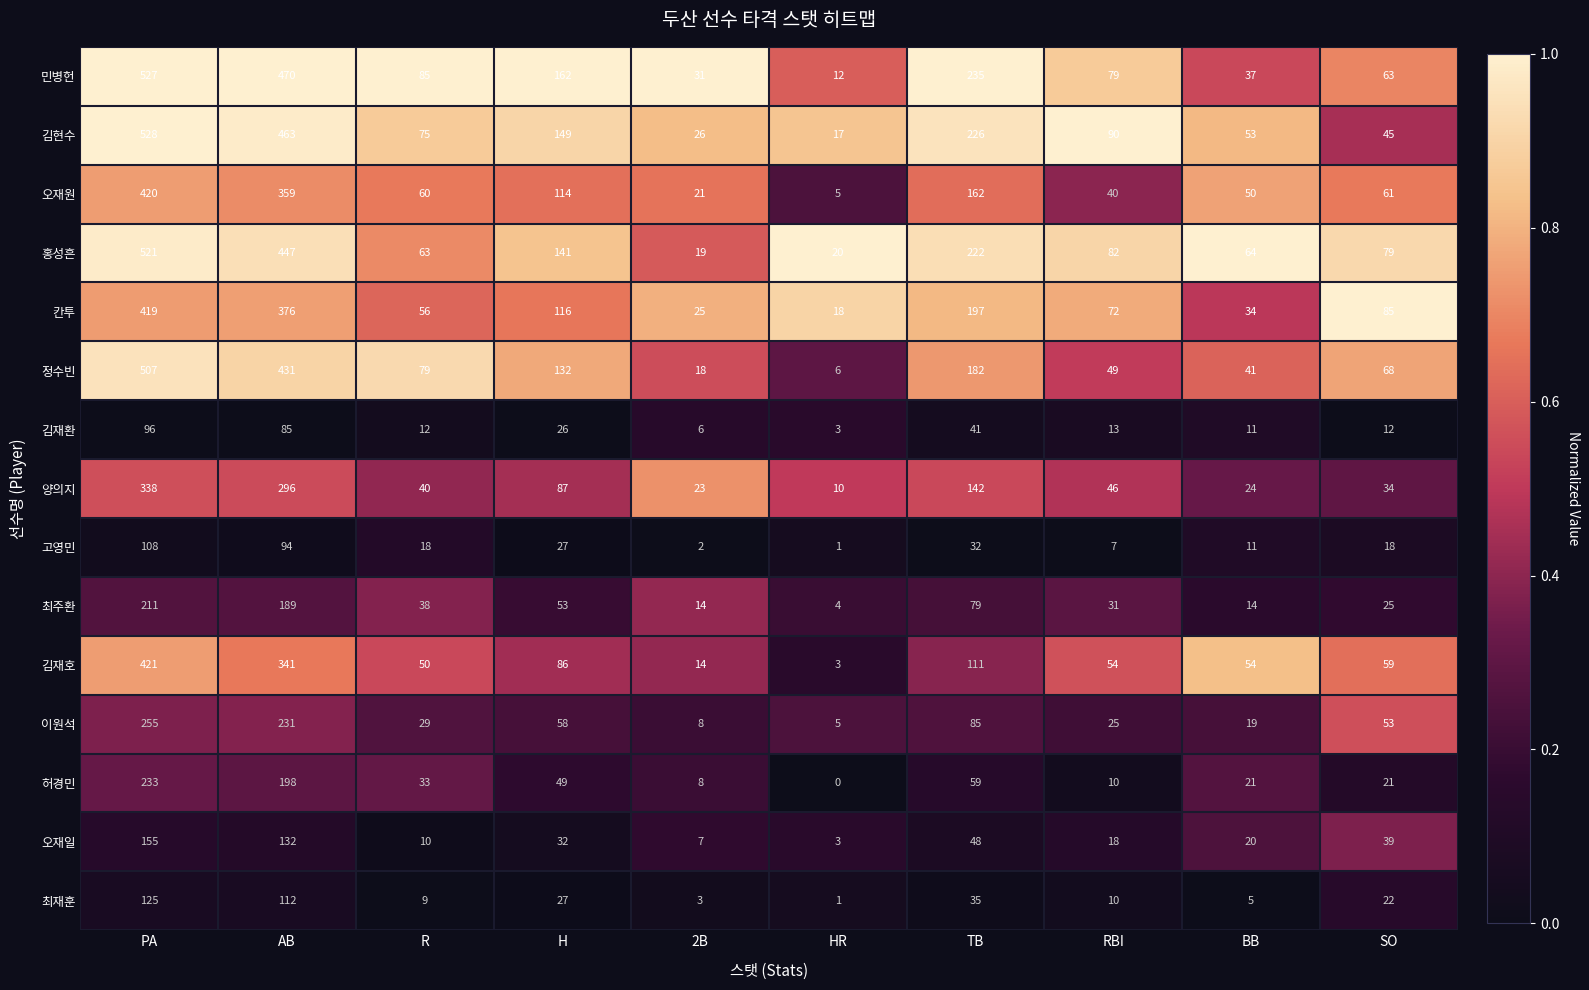

Which series has the largest range (max minus min)?

민병헌